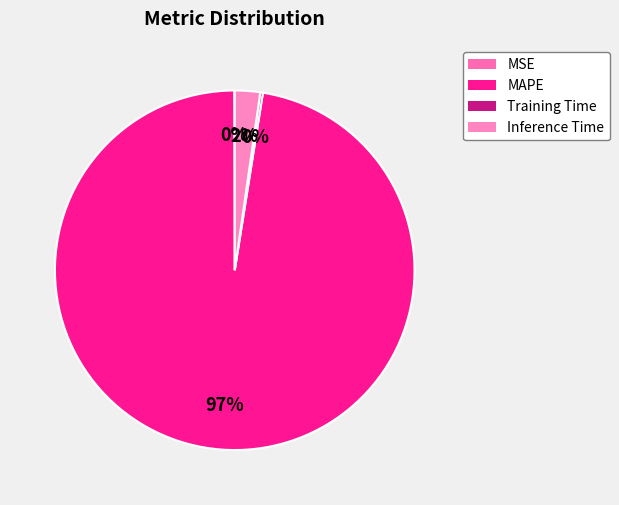

Which slice is the smallest?

MSE